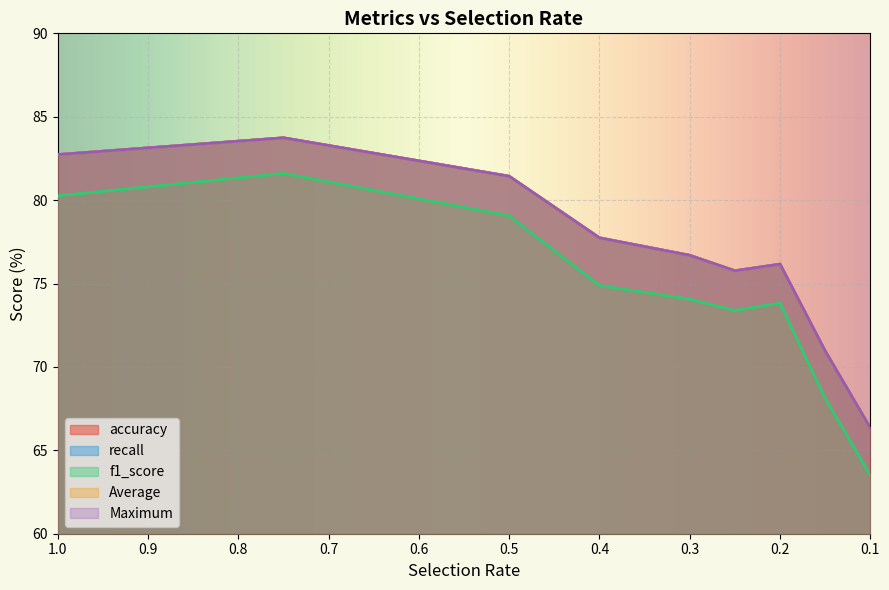

At which label is f1_score closest to 72?

0.25